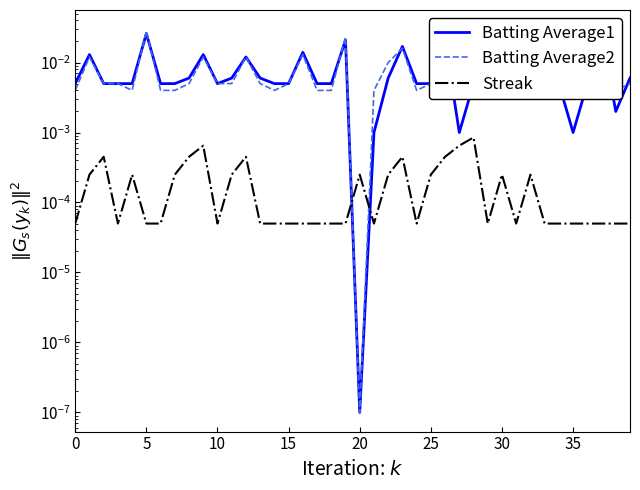

How many lines are shown in the chart?

3